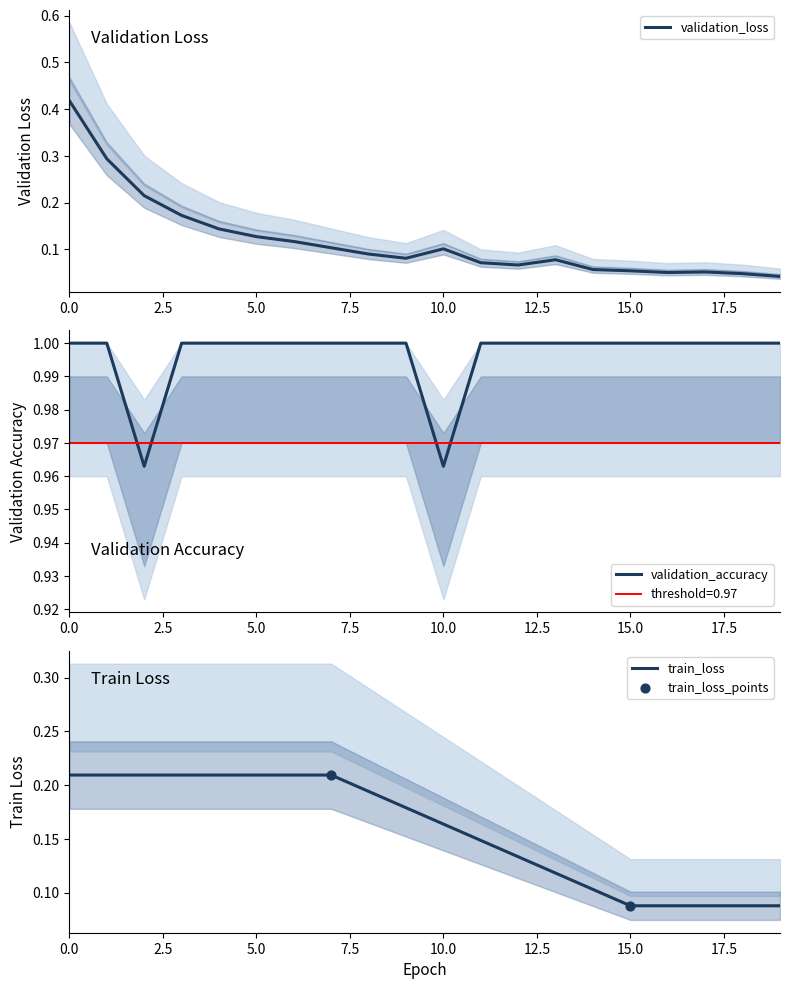

The value of validation_accuracy at 10.0 is 0.5. True or false?

False